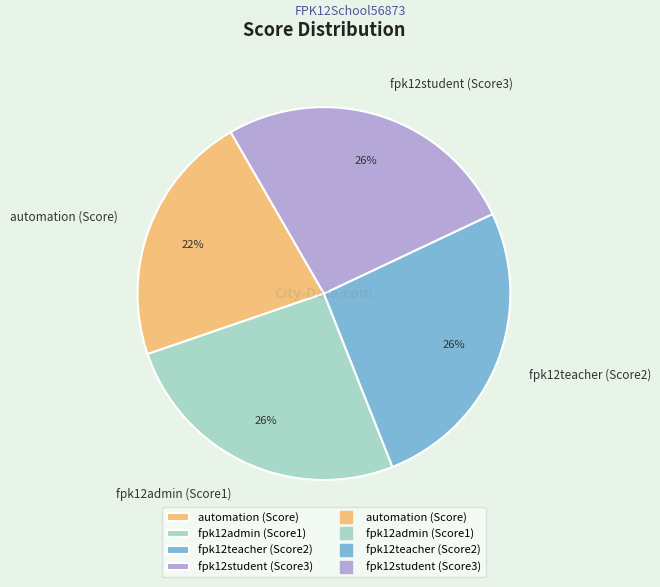

To the nearest percent, what percentage of the pie is fpk12admin (Score1)?

26%